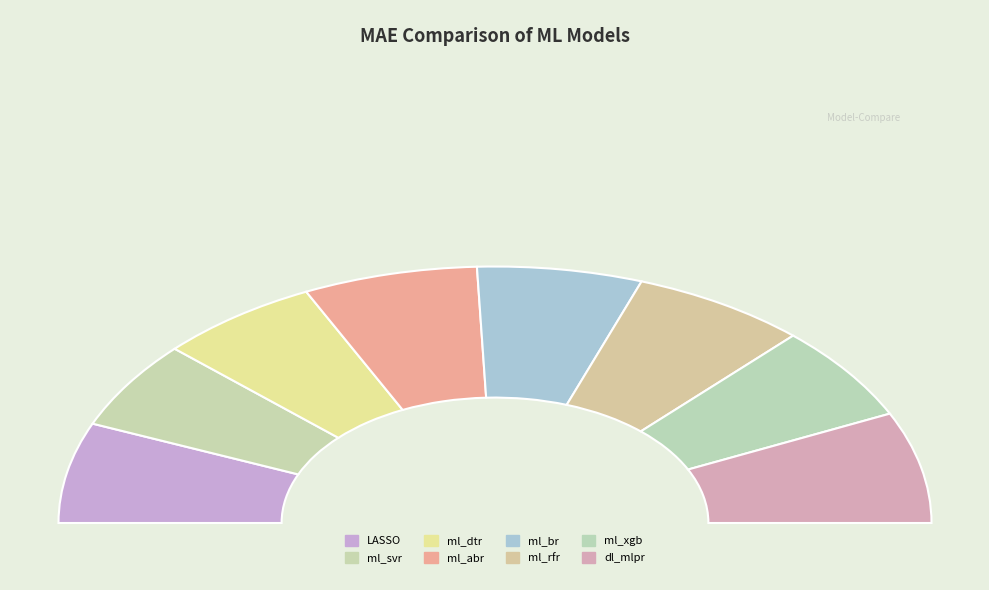

To the nearest percent, what is the difference between the dl_mlpr and LASSO slice percentages?

1%